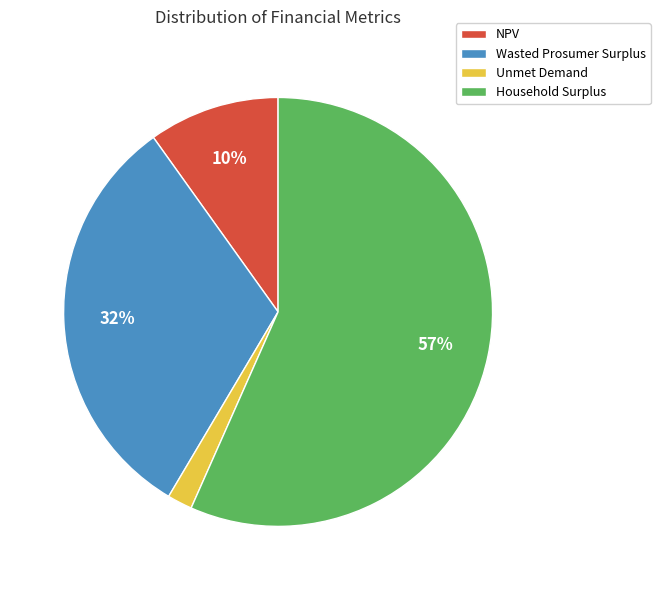

To the nearest percent, what is the average slice percentage?

25%